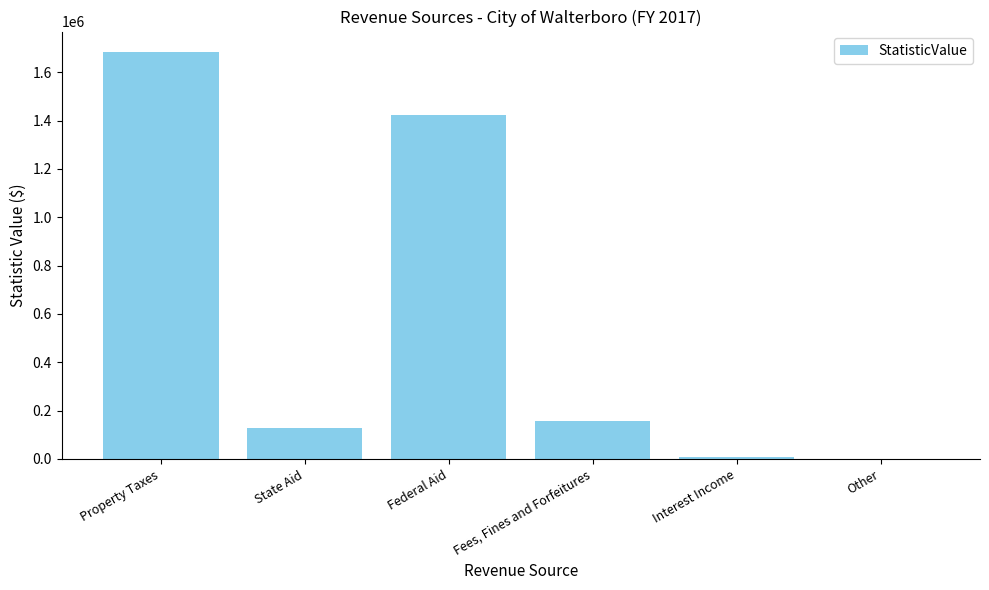

Reading right to left, extract all data points from this chart.

Other=0	Interest Income=8567	Fees, Fines and Forfeitures=158389	Federal Aid=1423820	State Aid=130047	Property Taxes=1684589